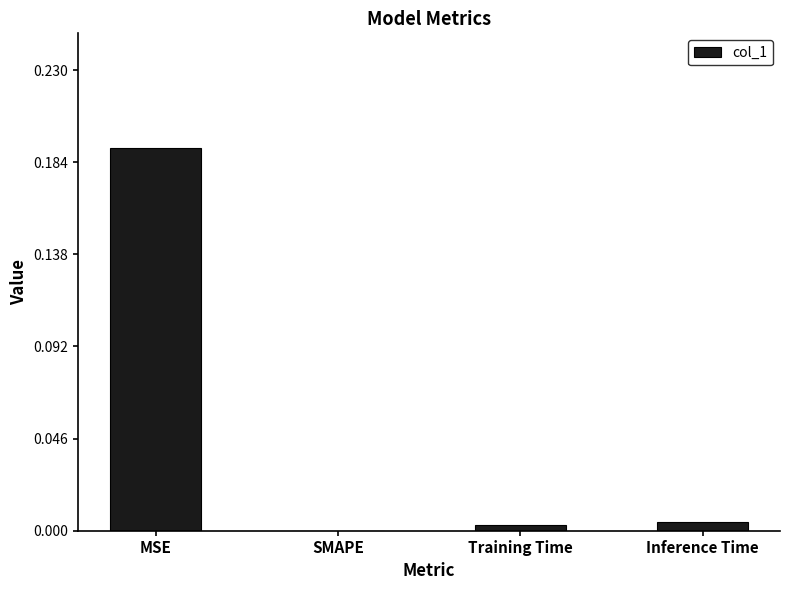

The value at Training Time is 0.0. True or false?

True